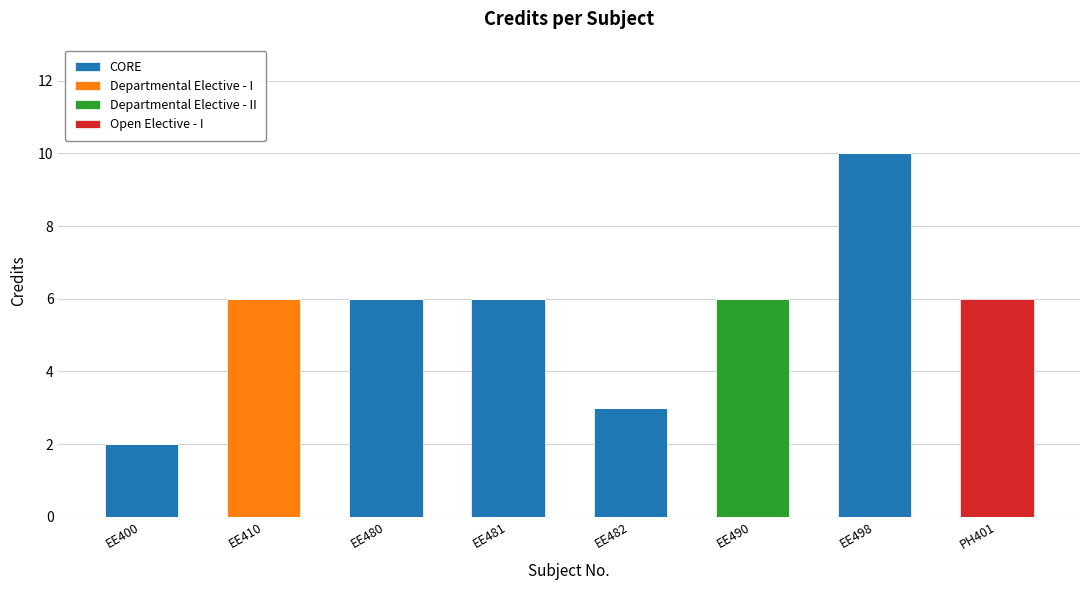

Where does the CORE series first go above 3?

EE480